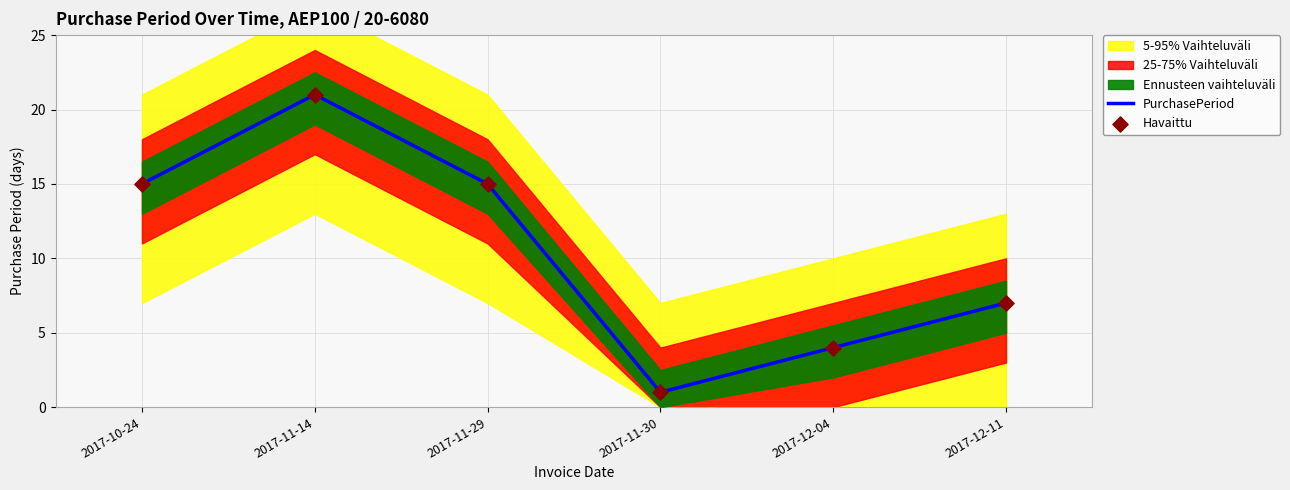

Which series has the largest Y range (max minus min)?

PurchasePeriod